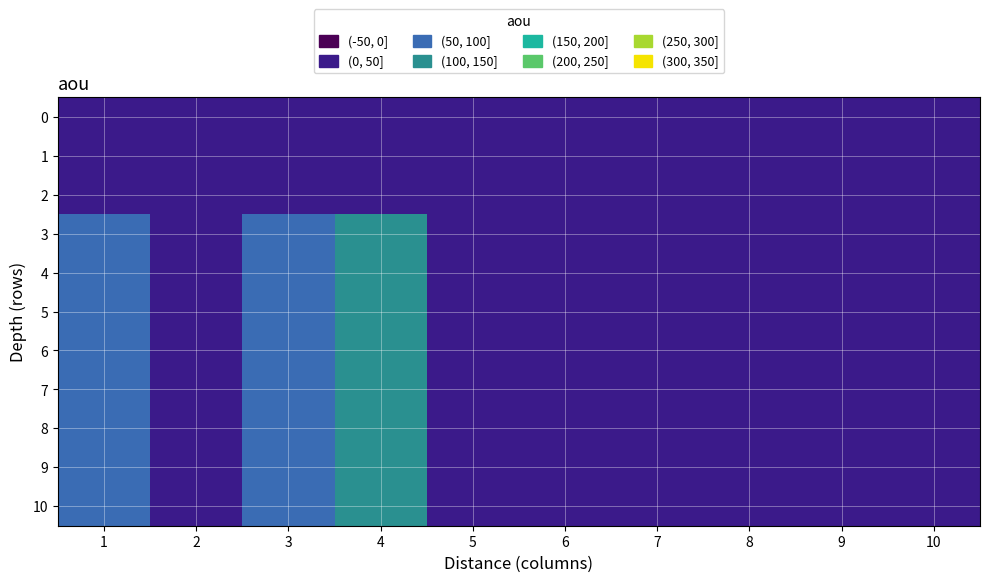

Reading left to right, transcribe all the data shown in this chart.

0: 1=0	2=0	3=0	4=0	5=0	6=0	7=0	8=0	9=0	10=0
1: 1=0	2=0	3=0	4=0	5=0	6=0	7=0	8=0	9=0	10=0
2: 1=0	2=0	3=0	4=0	5=0	6=0	7=0	8=0	9=0	10=0
3: 1=70	2=30	3=50	4=100	5=0	6=0	7=0	8=0	9=0	10=0
4: 1=70	2=30	3=50	4=100	5=0	6=0	7=0	8=0	9=0	10=0
5: 1=70	2=30	3=50	4=100	5=0	6=0	7=0	8=0	9=0	10=0
6: 1=70	2=30	3=50	4=100	5=0	6=0	7=0	8=0	9=0	10=0
7: 1=70	2=30	3=50	4=100	5=0	6=0	7=0	8=0	9=0	10=0
8: 1=70	2=30	3=50	4=100	5=0	6=0	7=0	8=0	9=0	10=0
9: 1=70	2=30	3=50	4=100	5=0	6=0	7=0	8=0	9=0	10=0
10: 1=70	2=30	3=50	4=100	5=0	6=0	7=0	8=0	9=0	10=0